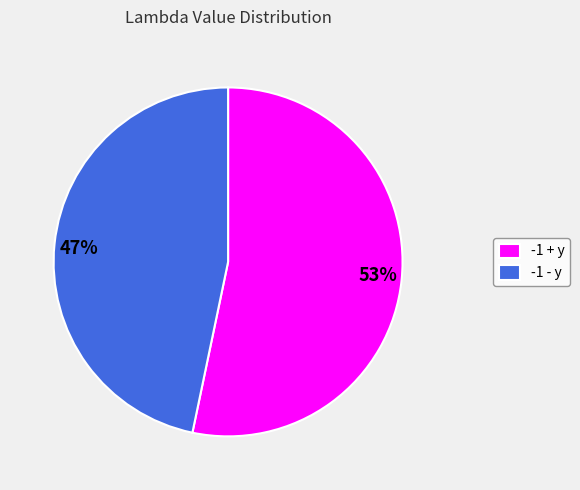

To the nearest percent, what is the combined percentage of -1 - y and -1 + y?

100%